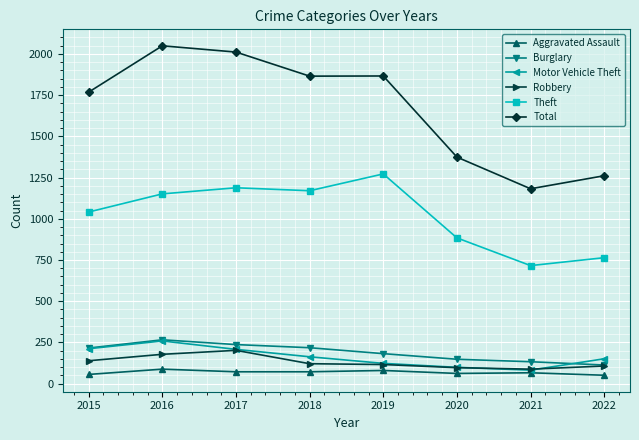

What is the difference between the maximum and second lowest values in the Total series?

788